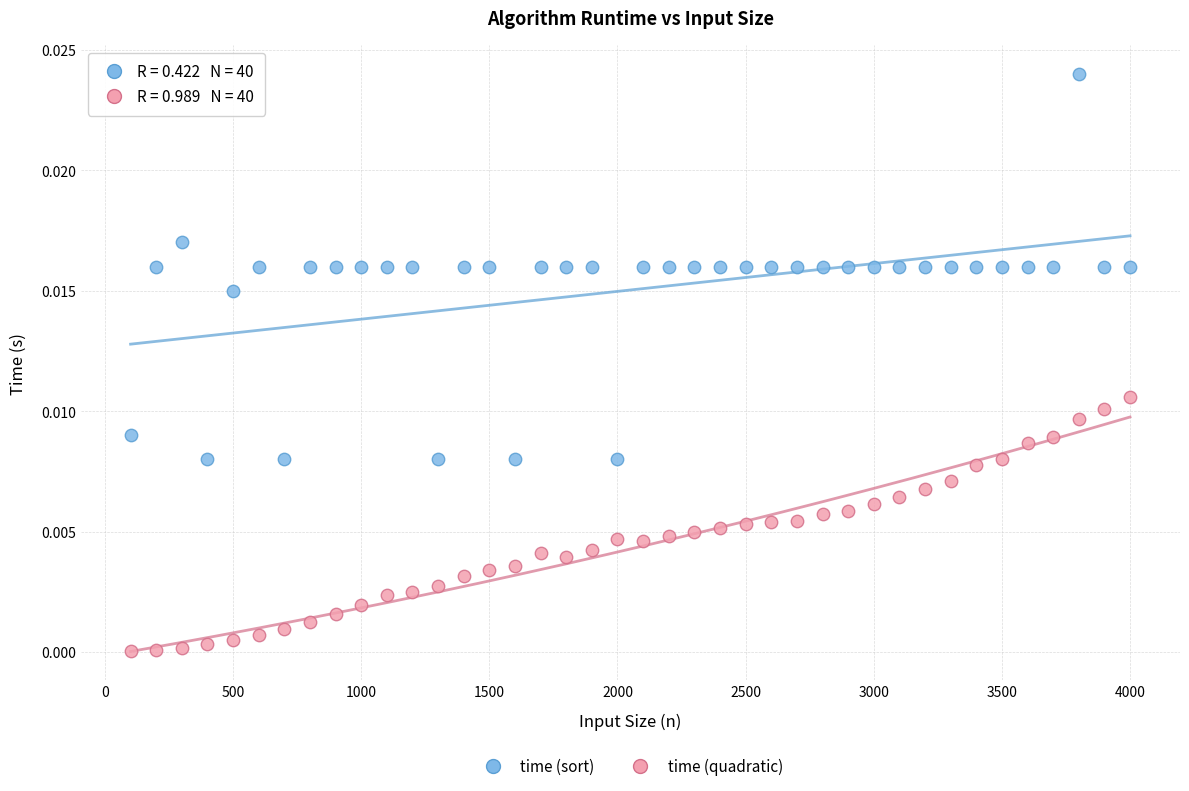

Which series has the widest spread of Y values?

time (sort)